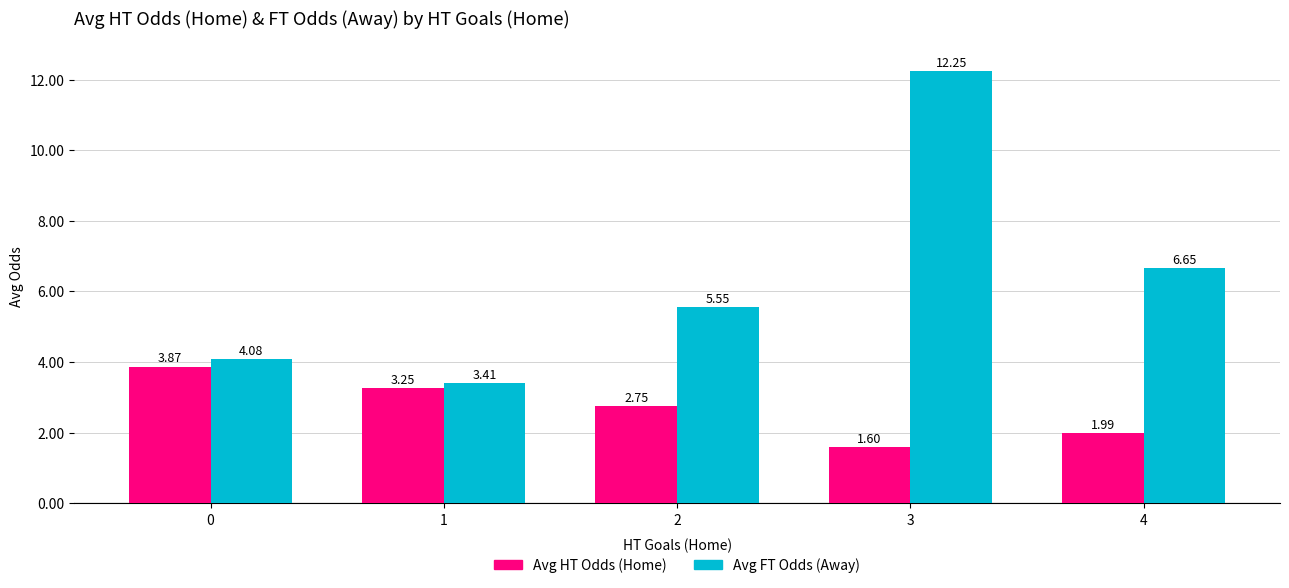

List the labels in order of Avg FT Odds (Away) value, smallest first.

1, 0, 2, 4, 3